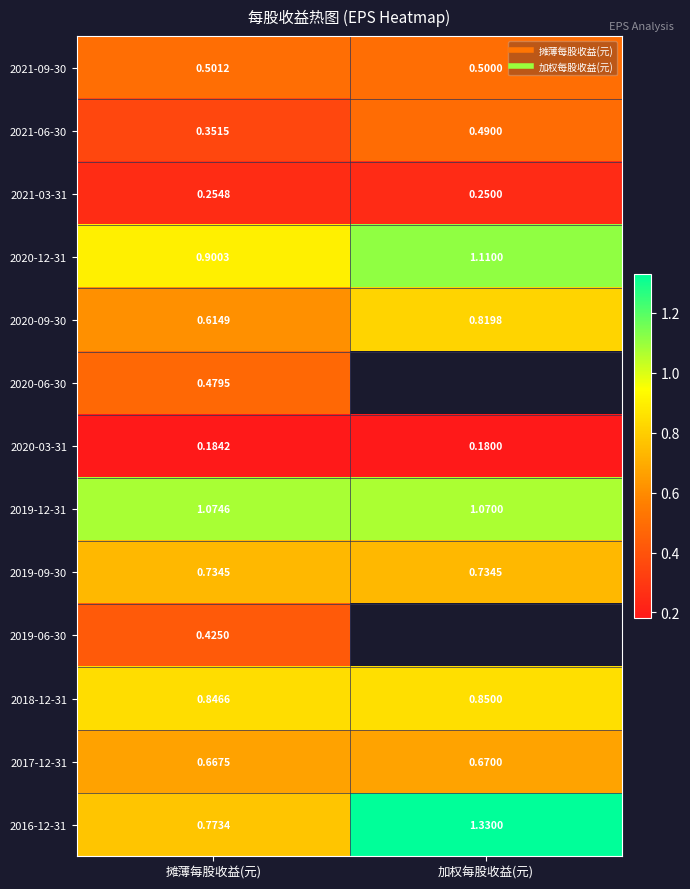

At which category is the sum across all series the highest?

摊薄每股收益(元)